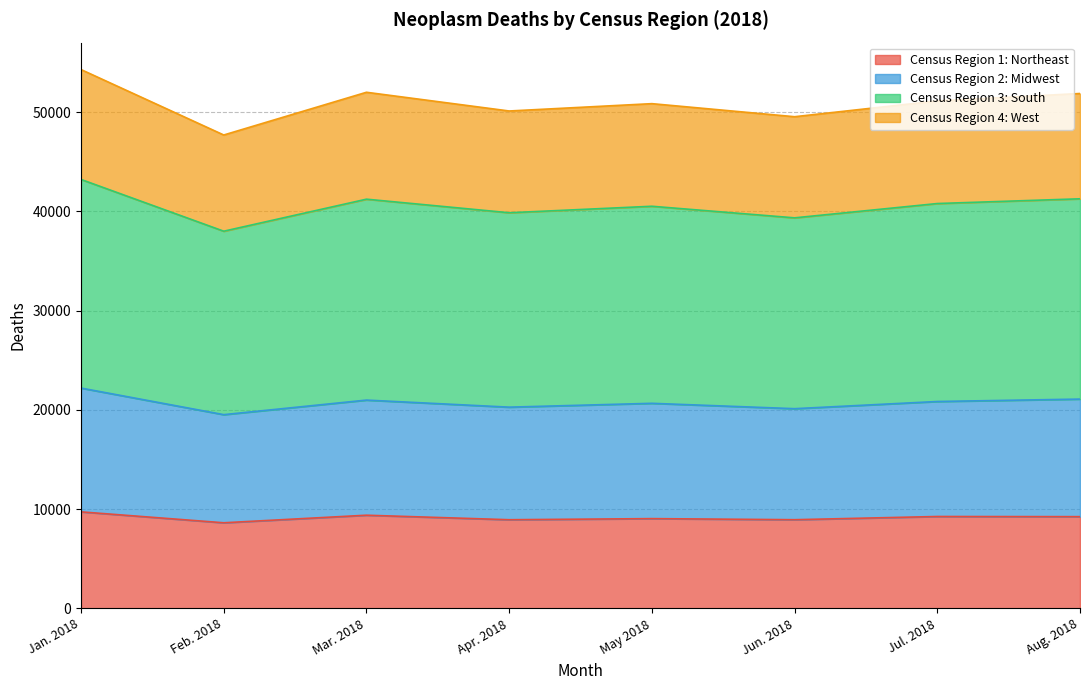

True or false: Census Region 1: Northeast has a value of 2361 at Mar. 2018.

False